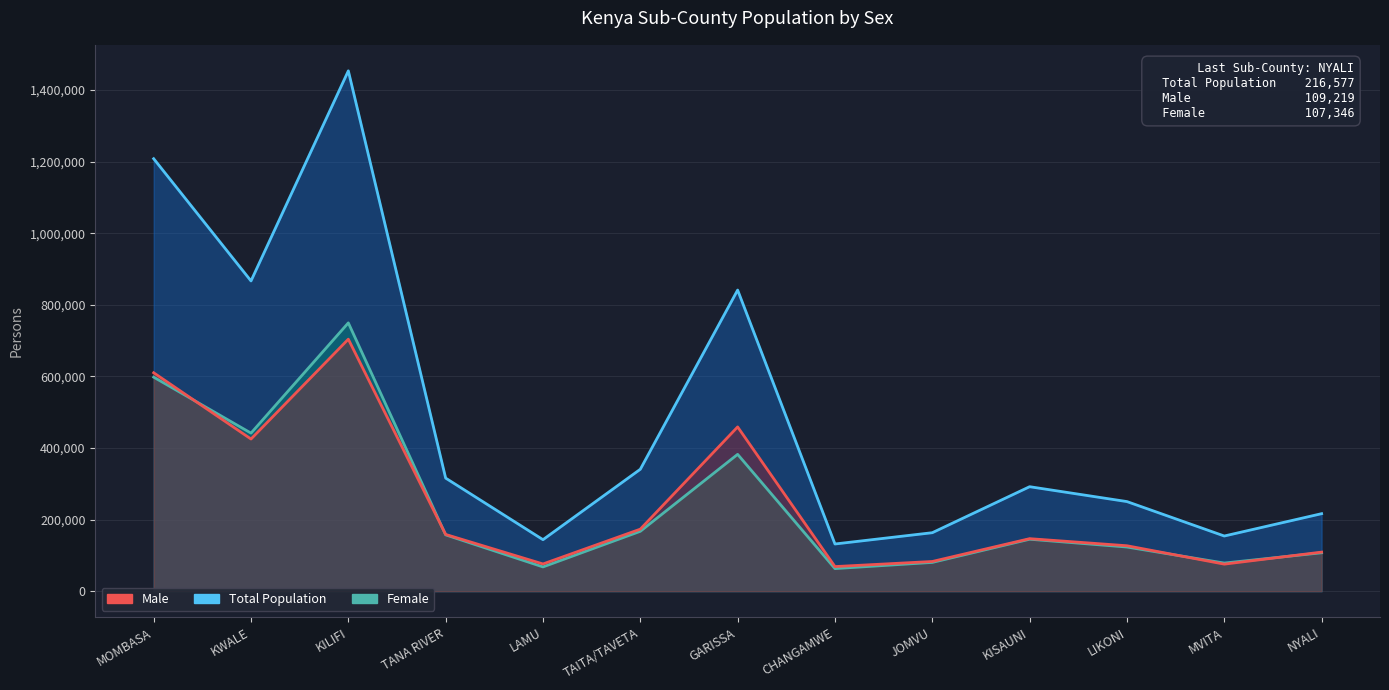

What is the spread (max minus min) of values at MOMBASA?

610287